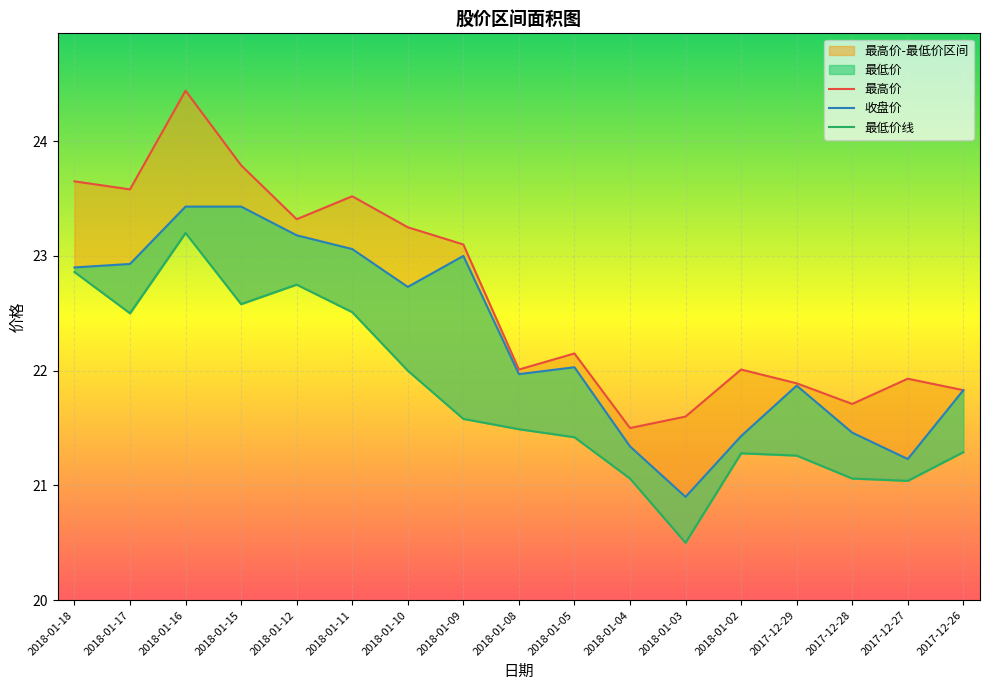

How many interior local valleys does the 最低价 series have?

4